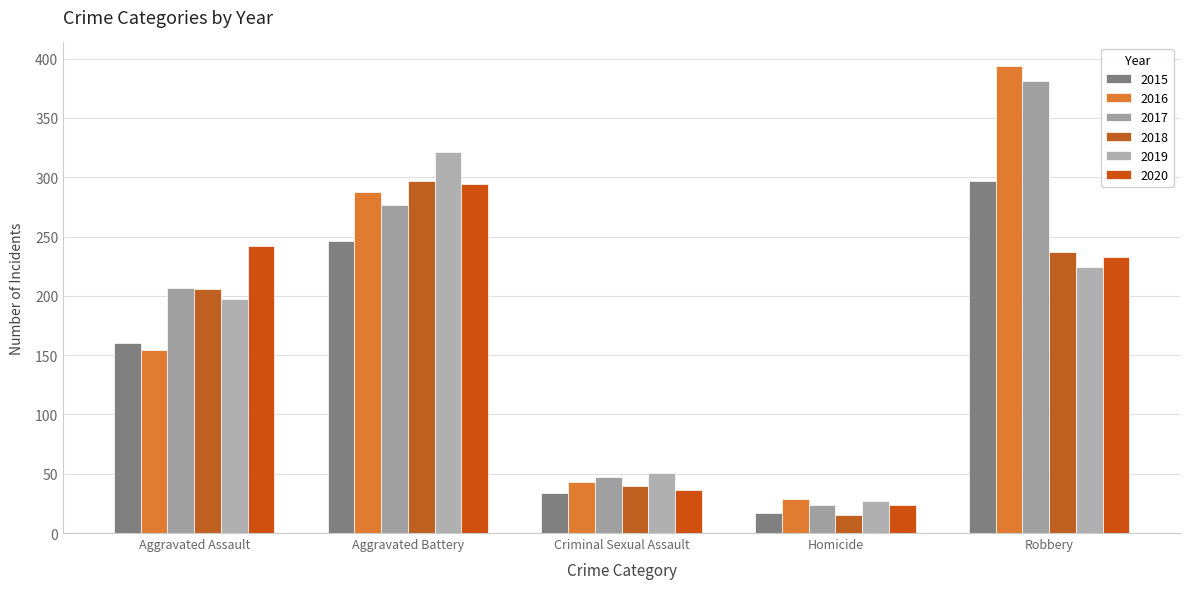

At which label is 2016 closest to 211?

Aggravated Assault